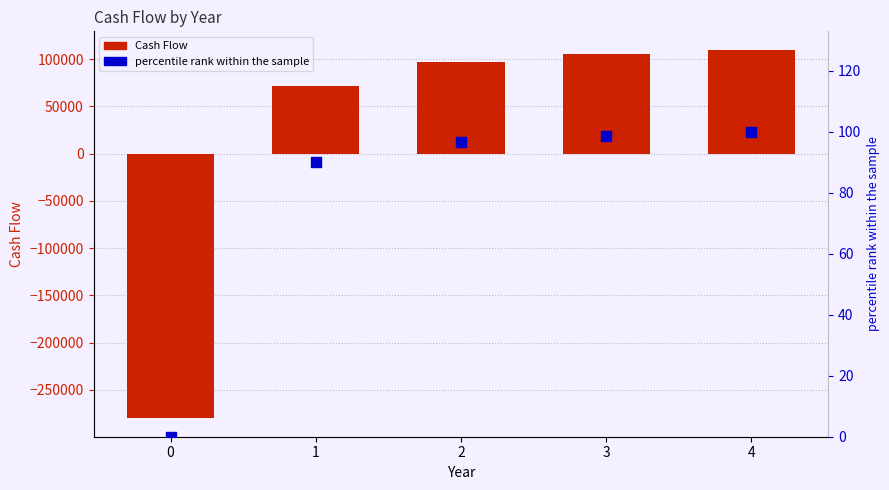

Which series contains the lowest Y value?

Cash Flow